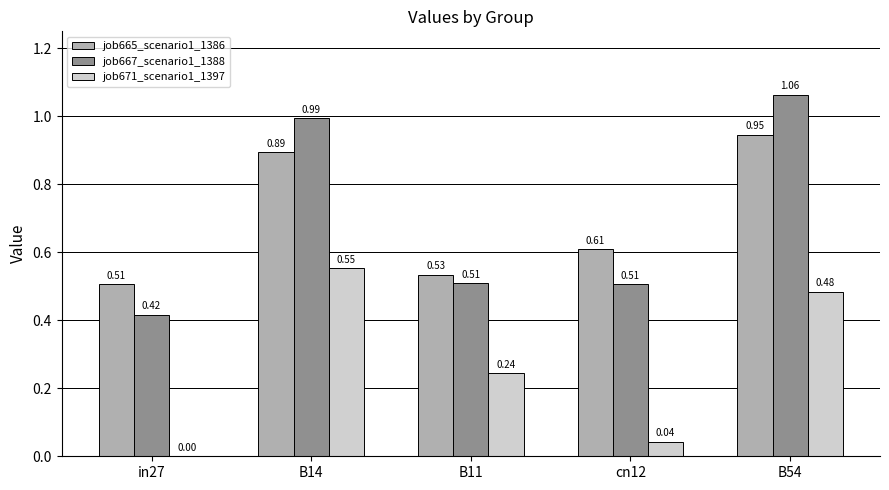

At which category is the sum across all series the highest?

B54